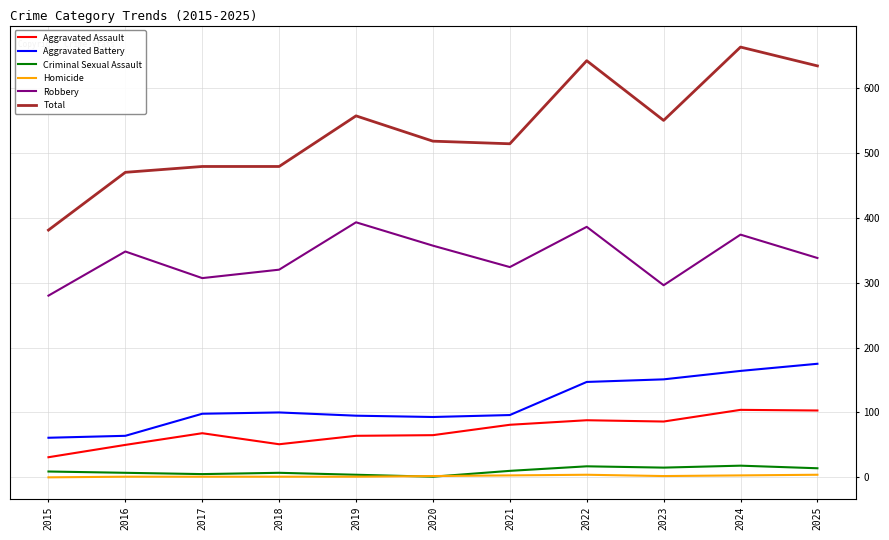

Which series has the widest spread of values?

Total